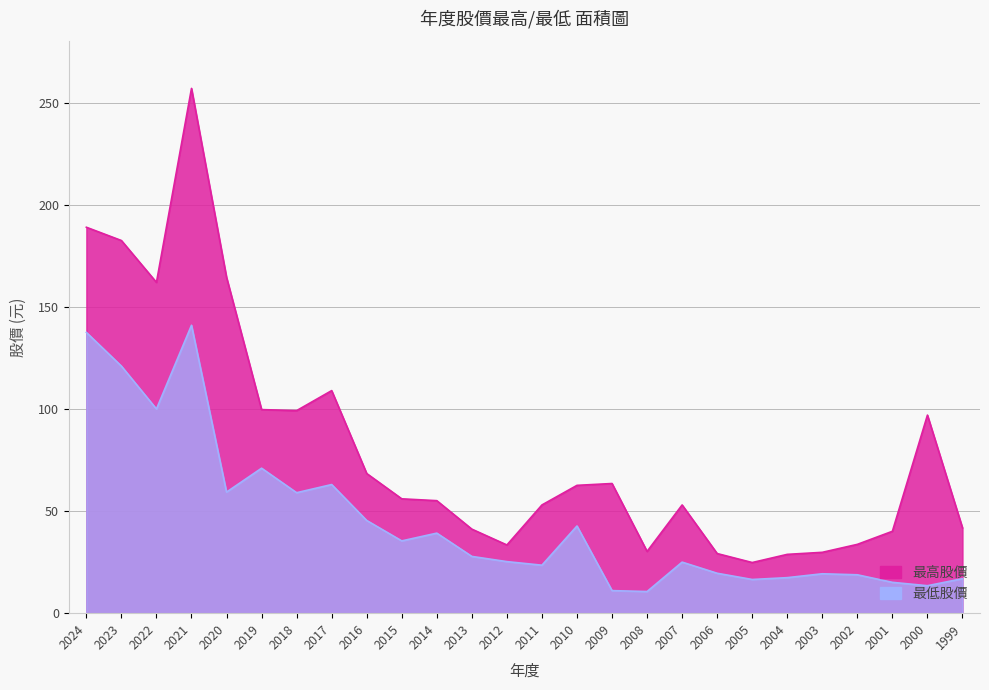

At which label does 最高股價 reach its minimum?

2005